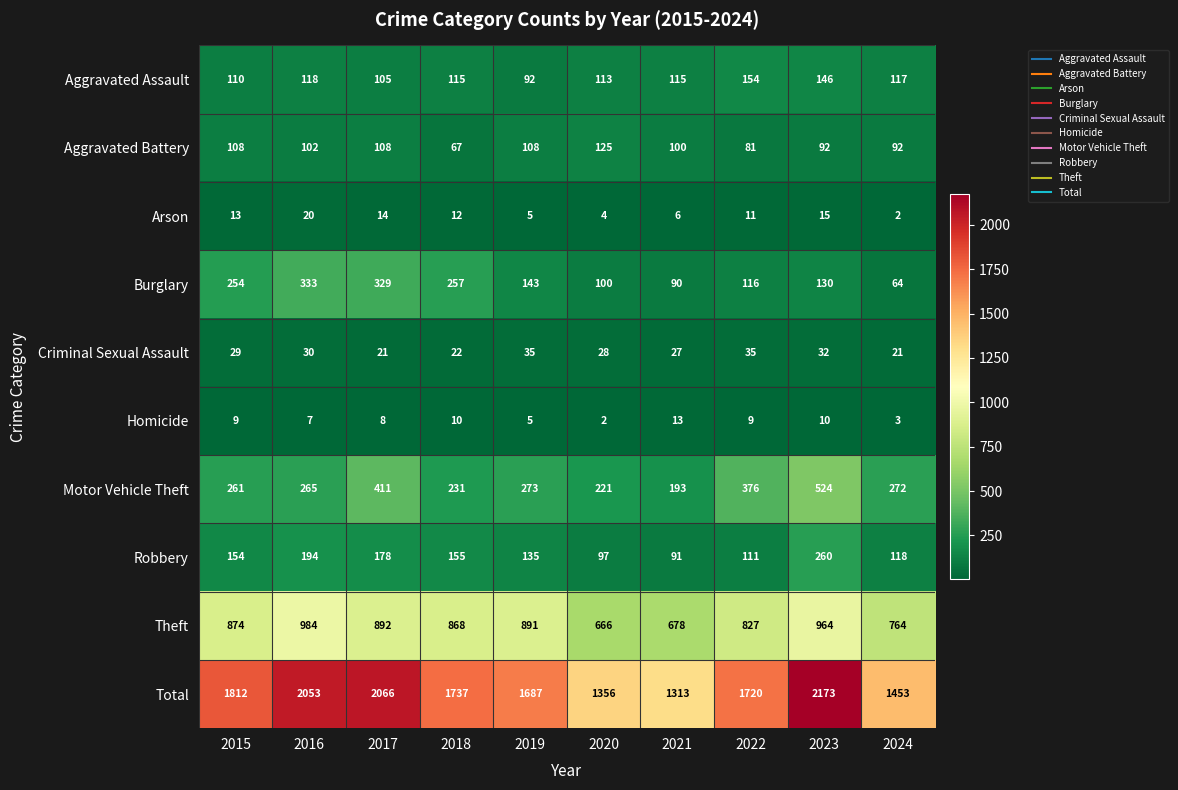

Where does the Total series first go above 1737?

2015